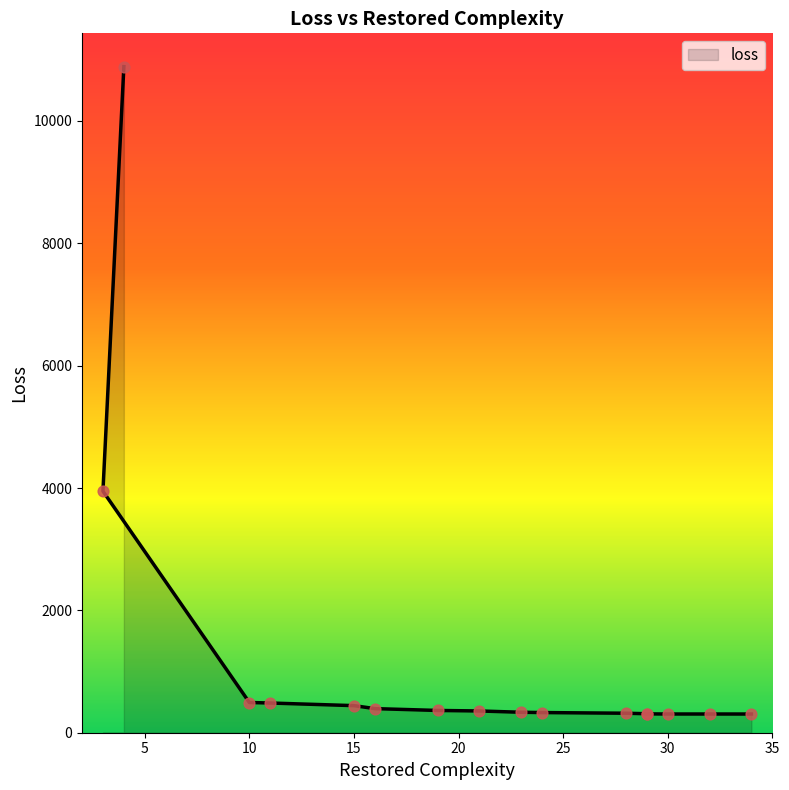

Which has a higher value, 23 or 15?

15